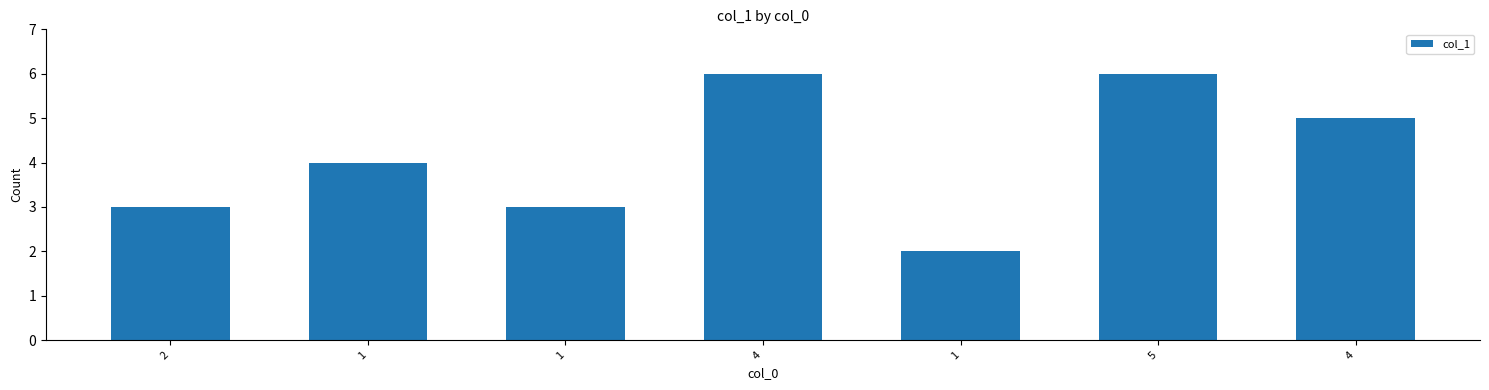

How many distinct data groups are displayed?

1